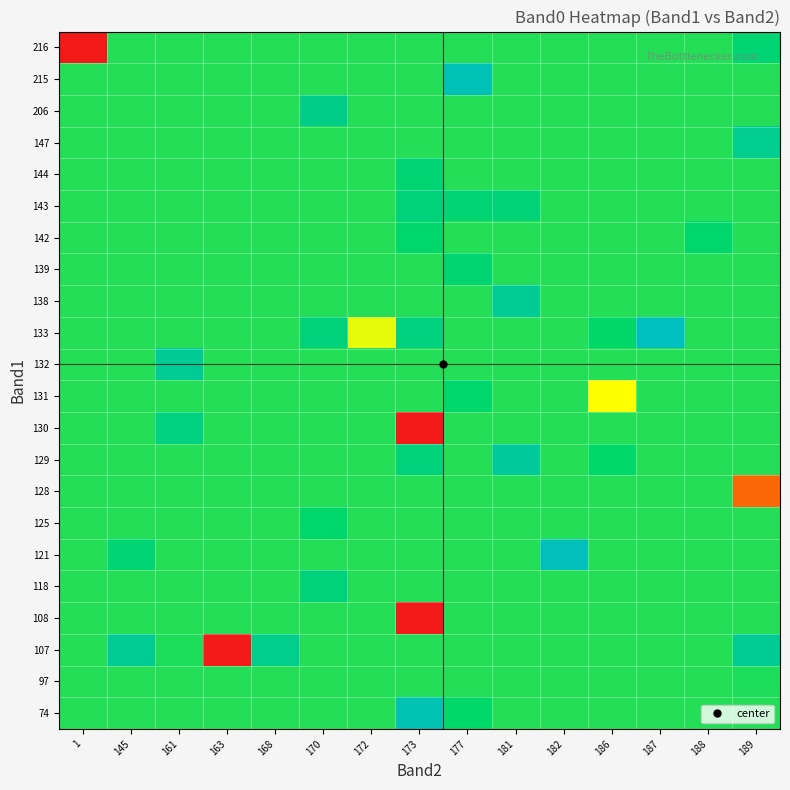

How many categories are shown in the chart?

15